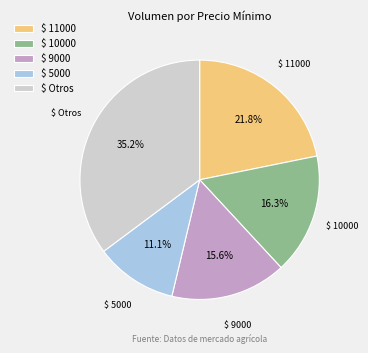

Which slice is the smallest?

$ 5000